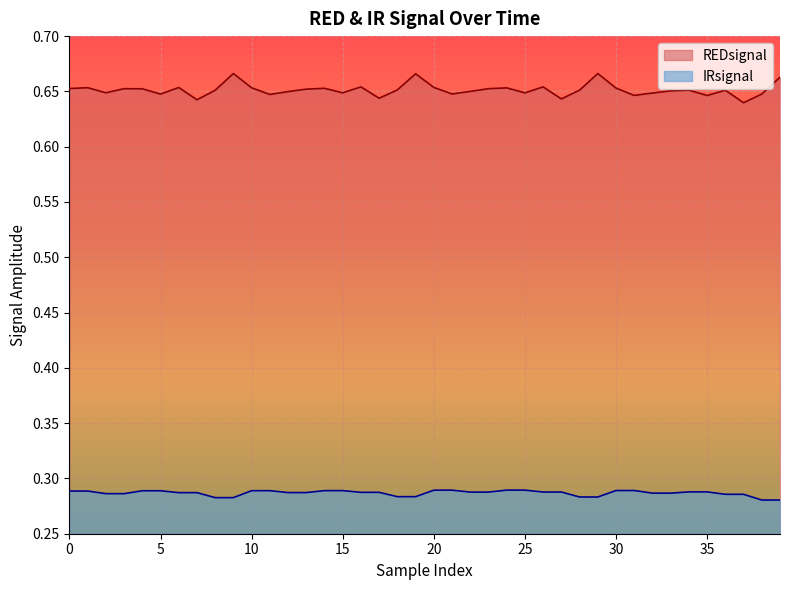

What is the label of the 23rd point from the right?

17